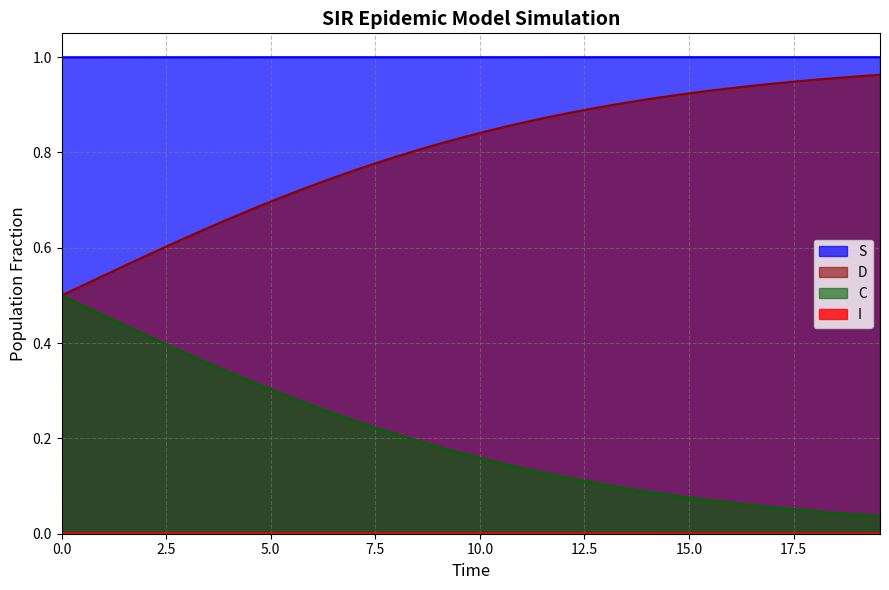

Which series has the largest total across all categories?

S